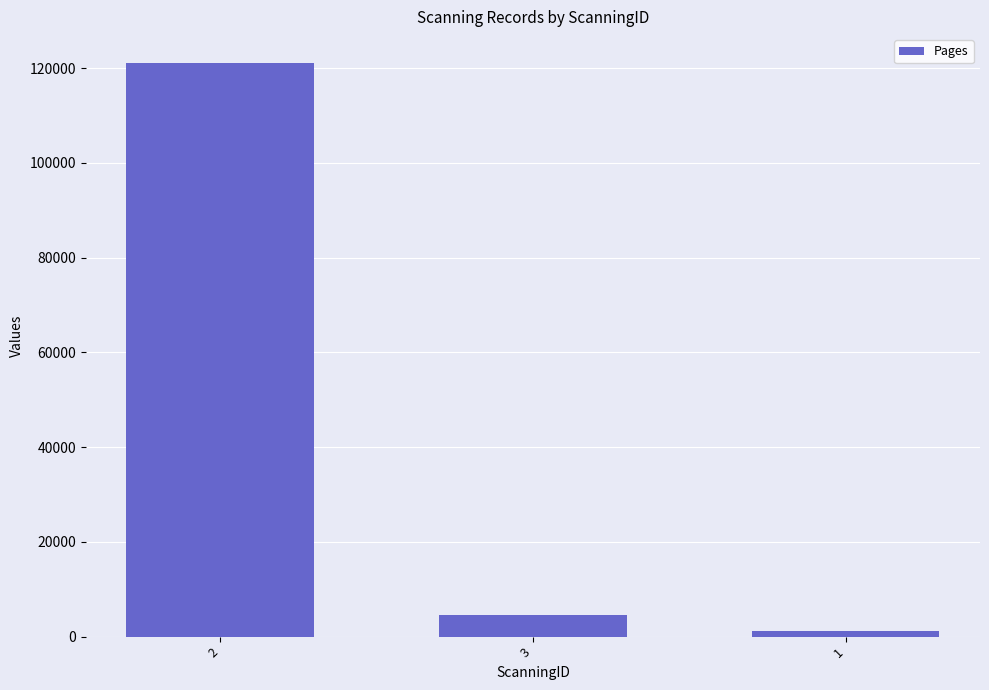

Rank the categories by value from highest to lowest.

2, 3, 1